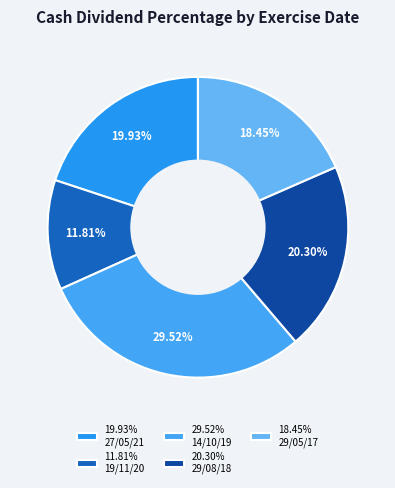

What is the largest slice in the pie chart?

29.52% 14/10/19